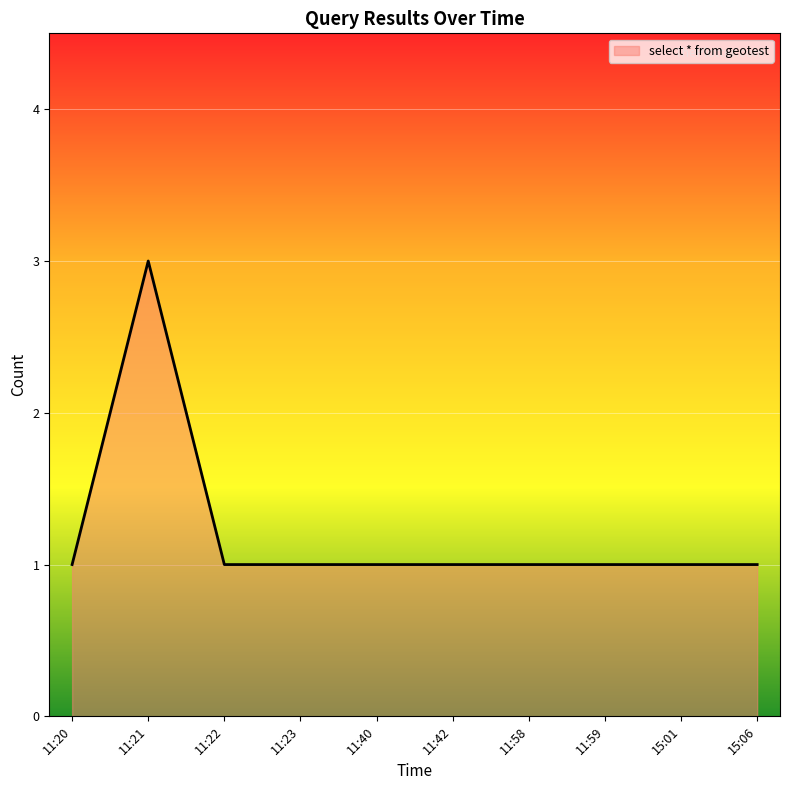

True or false: the data shows 1 at 11:23.

True